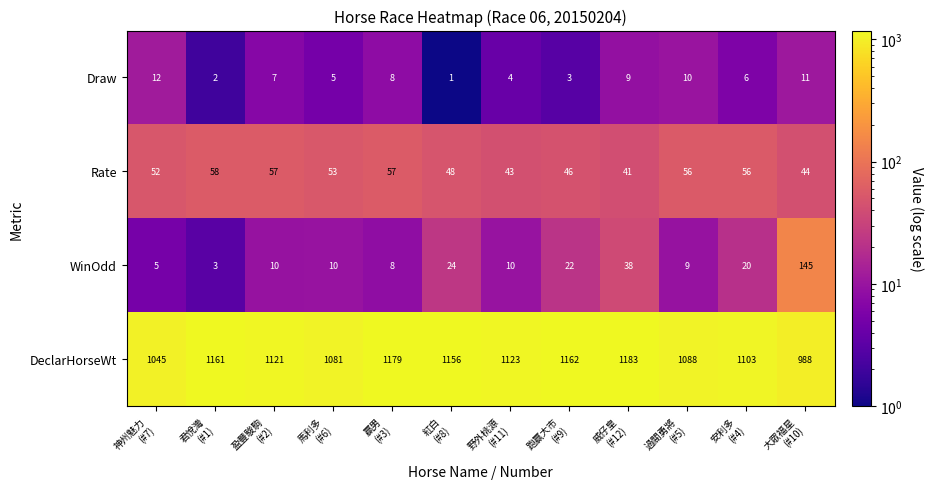

What is the maximum value shown in the chart?

1183